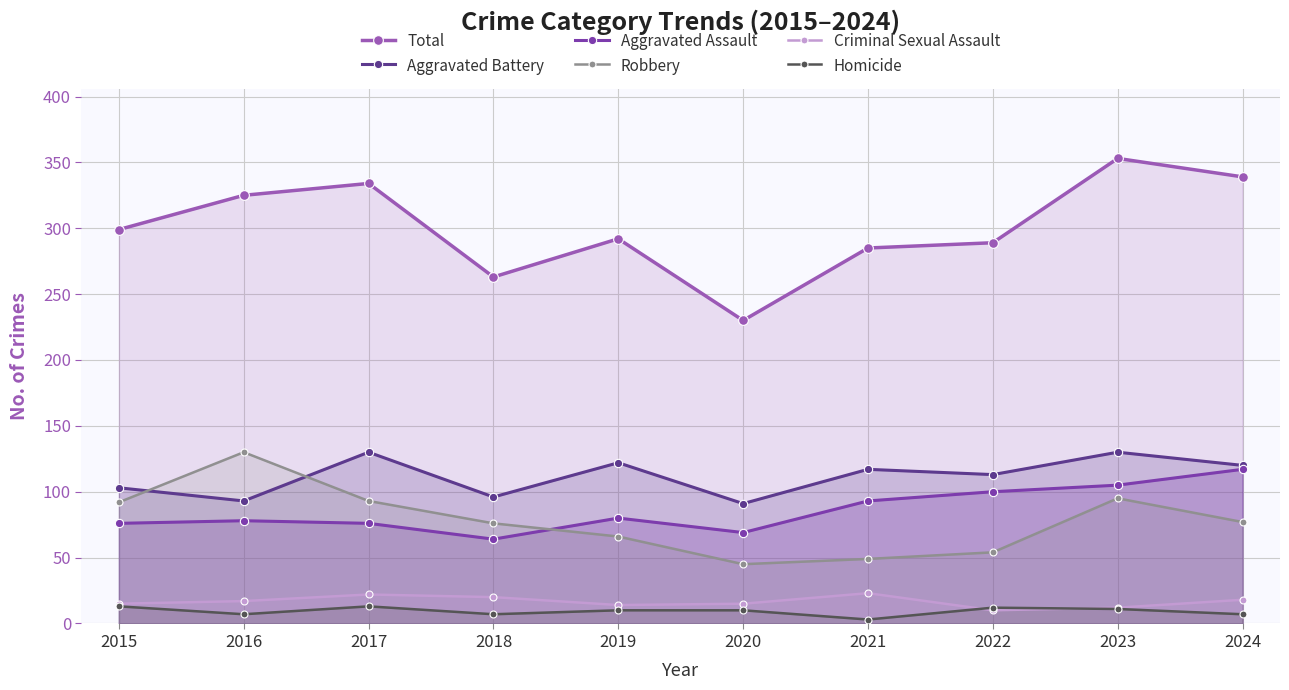

Which label corresponds to the smallest value in the chart?

2021